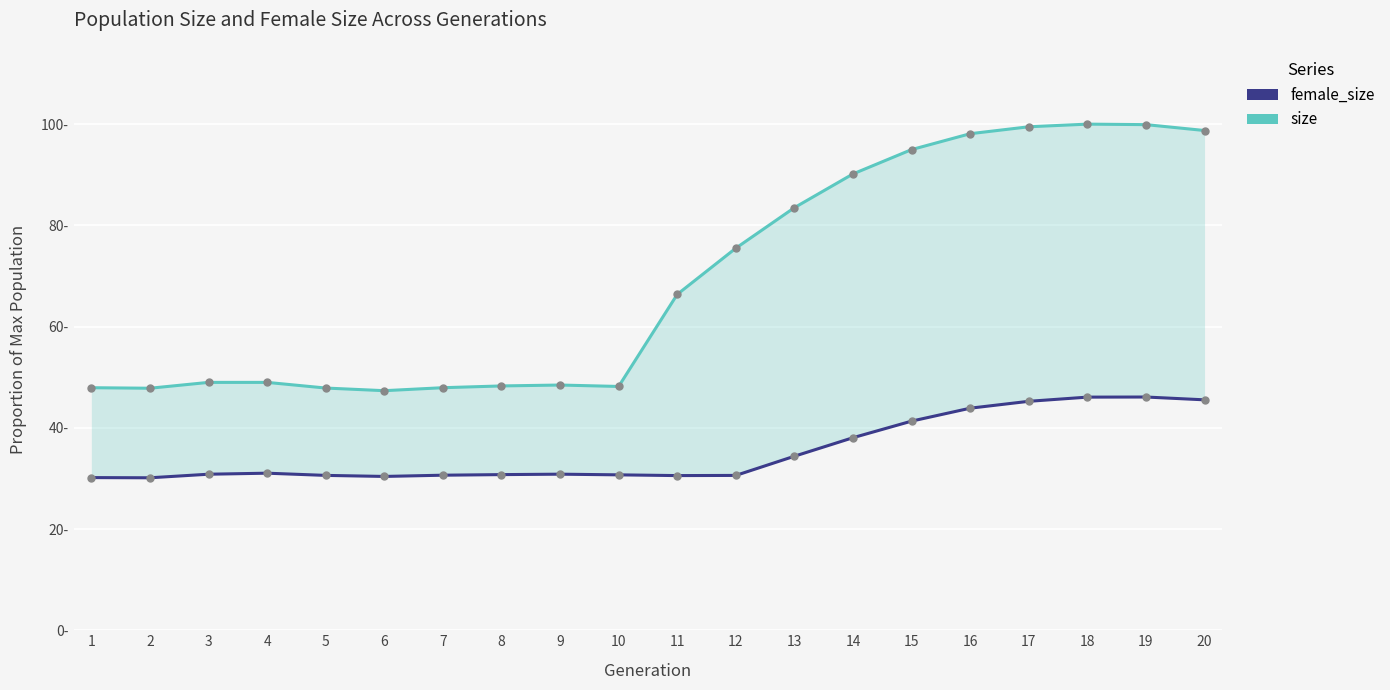

Rank the series by their average value, from lowest to highest.

female_size, size